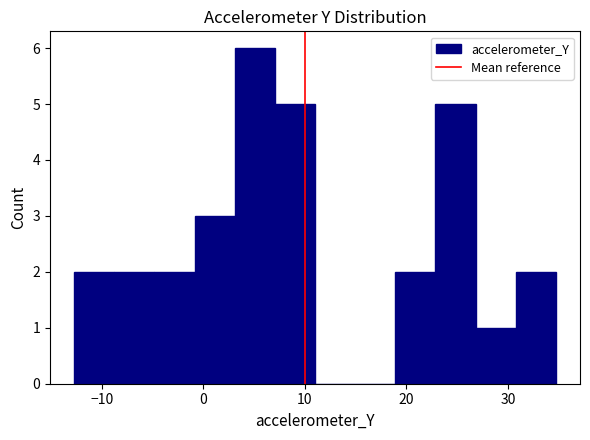

Around what value on the x-axis is the tallest bar? Give the approximate position of its centre, as read against the axis.

5